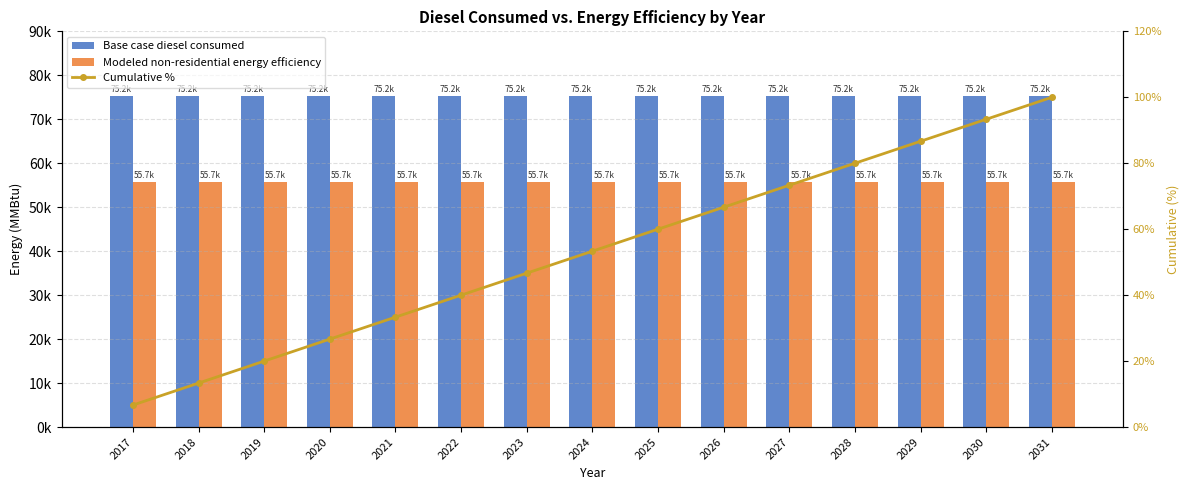

What is the minimum value for Base case diesel consumed?

75246.4